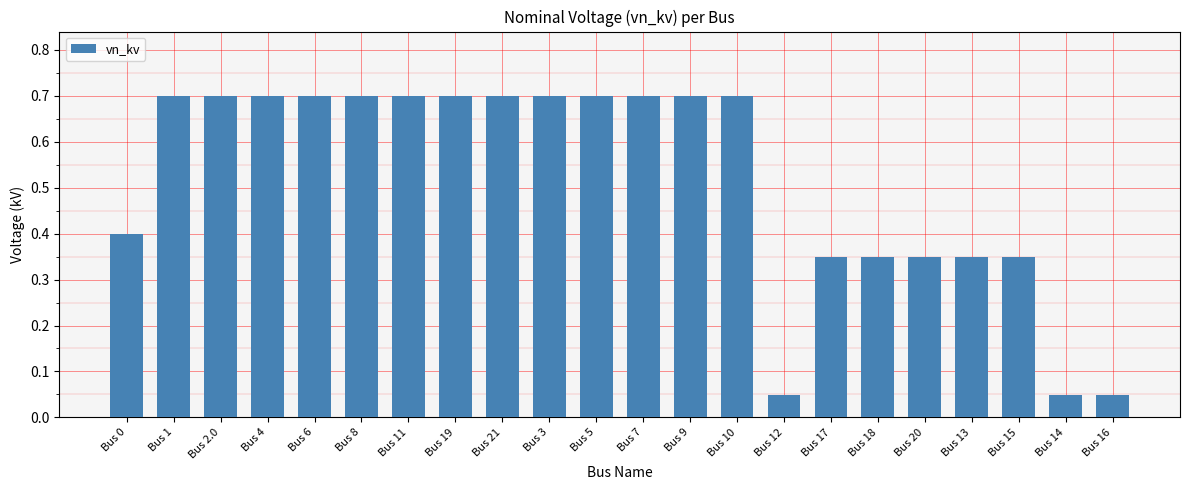

What is the sum of all values?

11.4